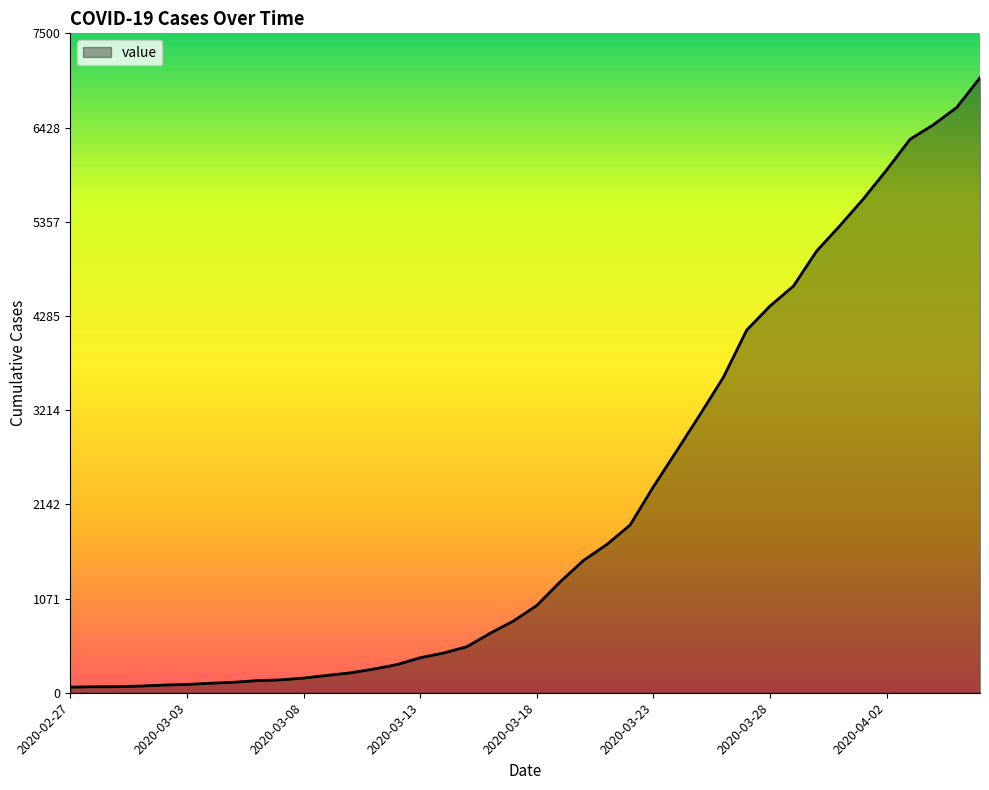

What is the greatest value displayed?

6995